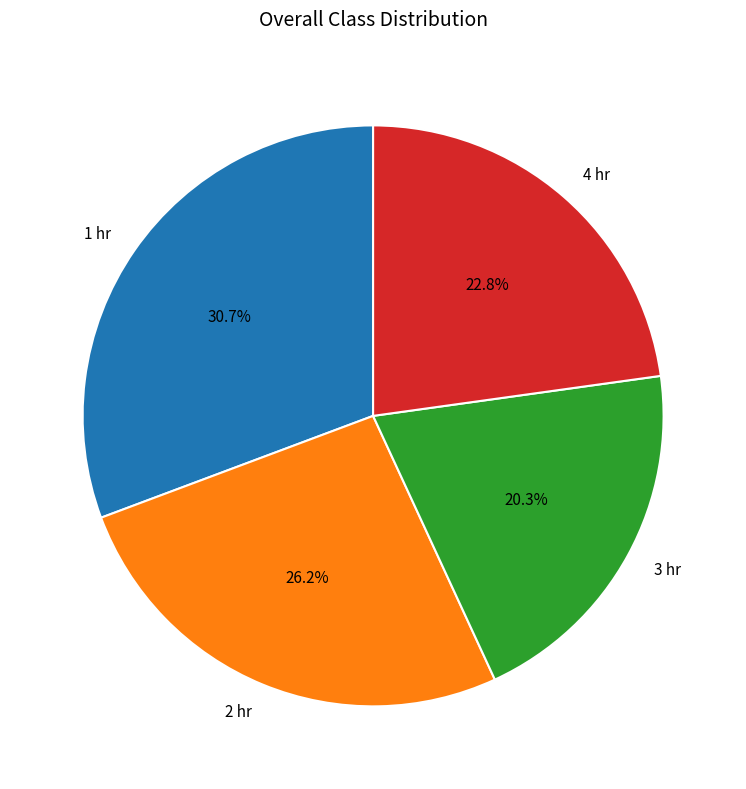

Which slice is the largest?

1 hr